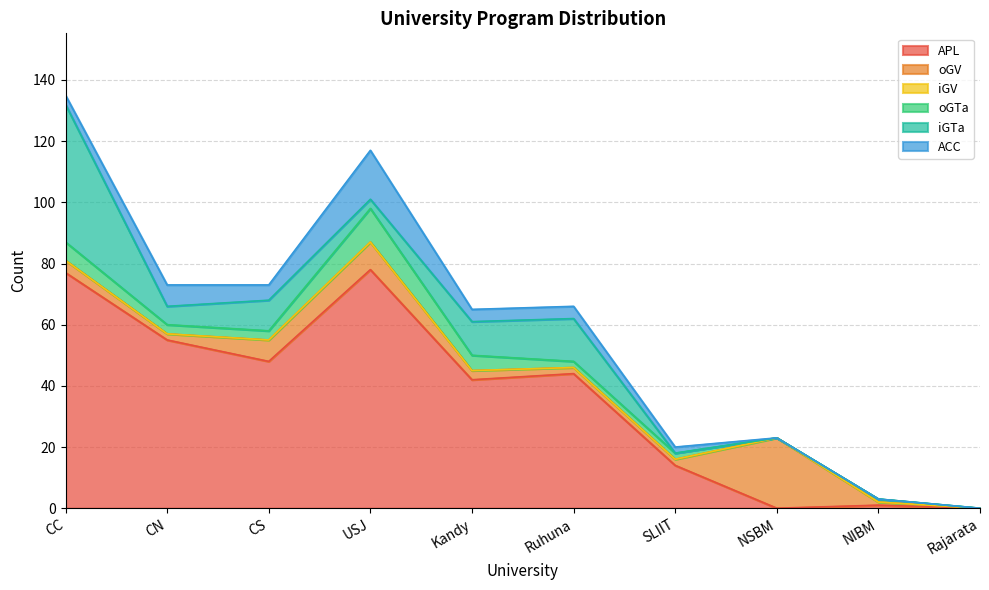

Between Kandy and CN, which is larger?

CN